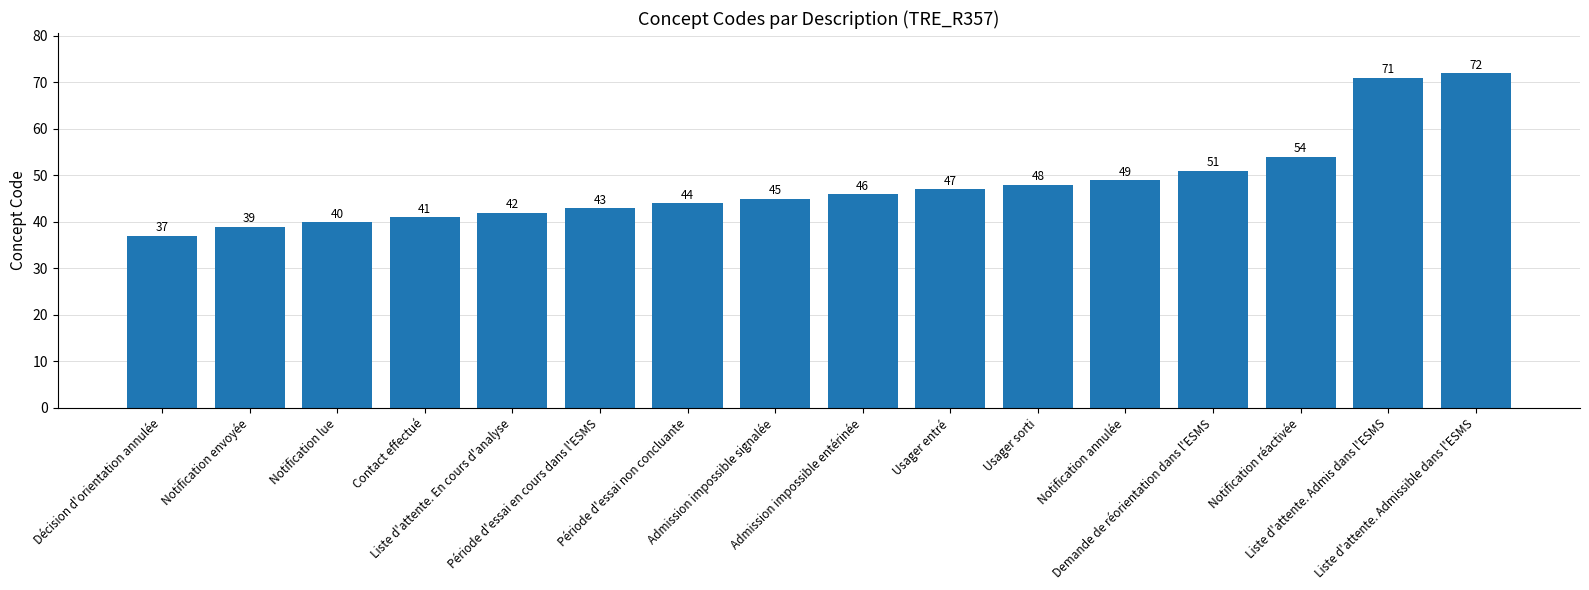

Where is the data nearest to the value 54?

Notification réactivée